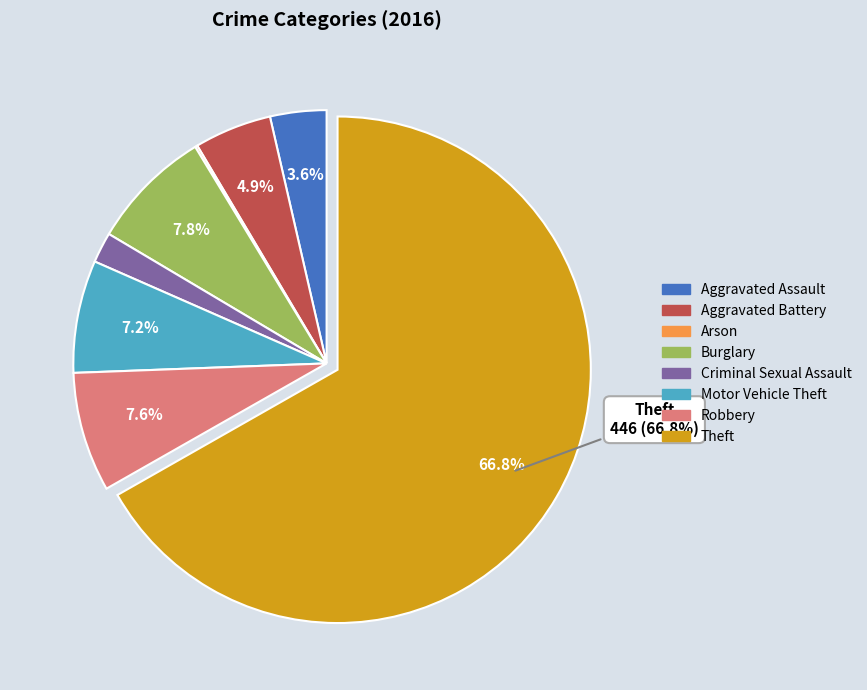

What percentage is the Theft slice, to the nearest percent?

67%